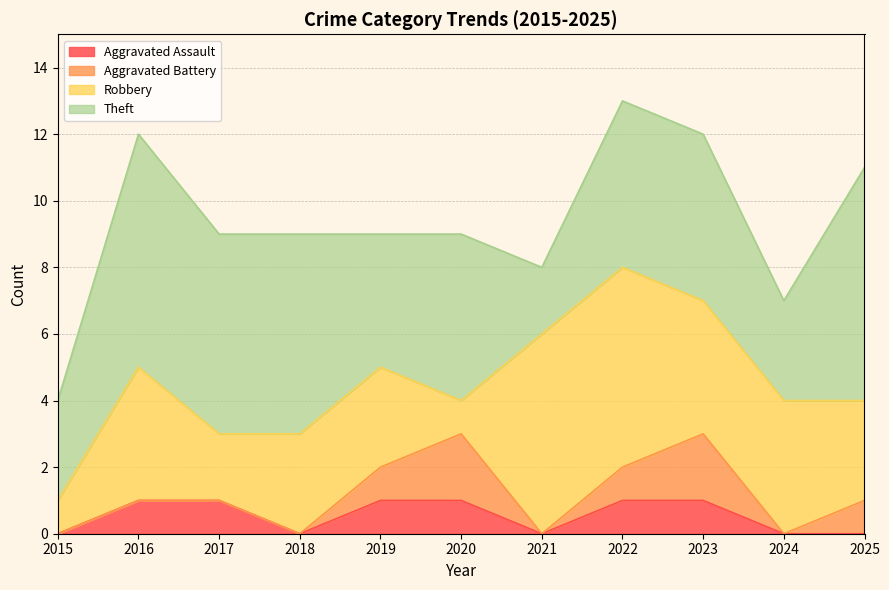

True or false: Aggravated Battery has more than 2 points higher than both neighbors.

False